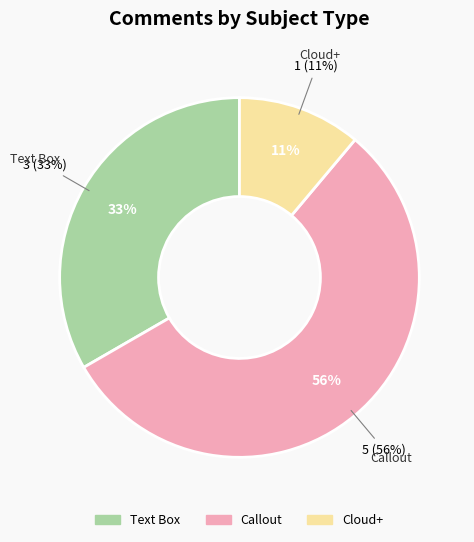

Is the sum of Cloud+ and Callout greater than half?

Yes